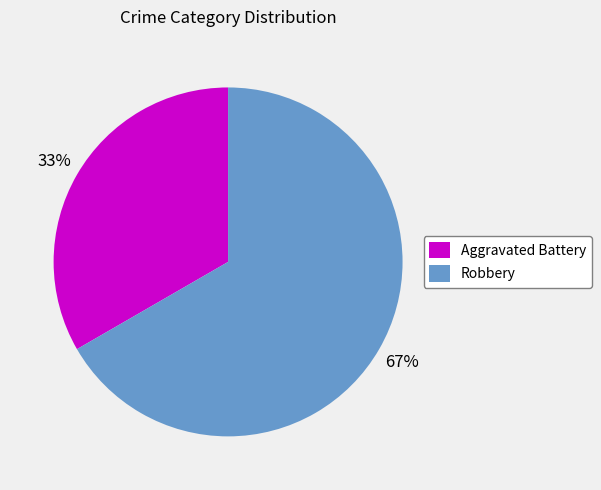

What percentage is the Aggravated Battery slice, to the nearest percent?

33%